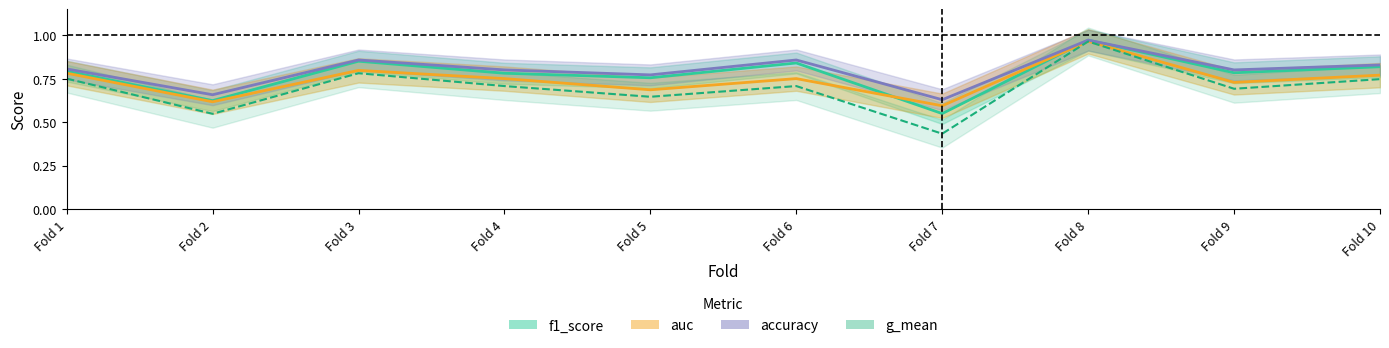

Which series has the largest range (max minus min)?

g_mean